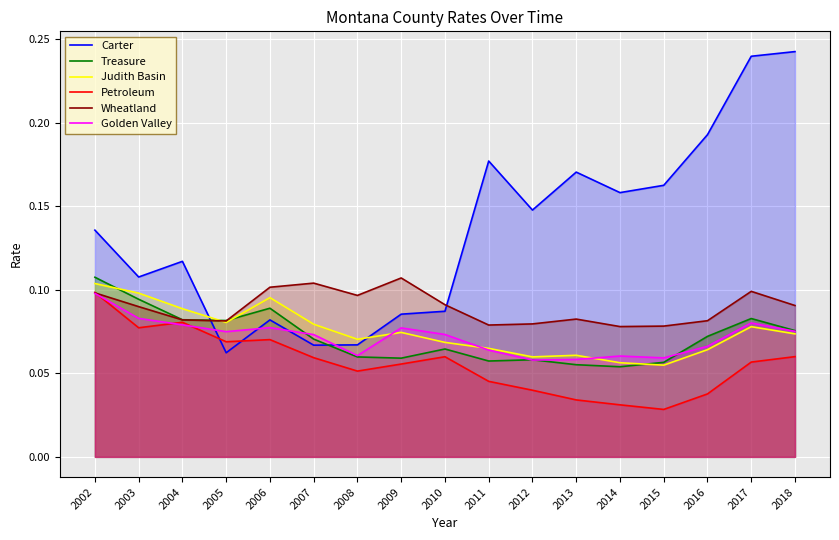

What is the sum of the Carter values at 2009 and 2007?

0.2